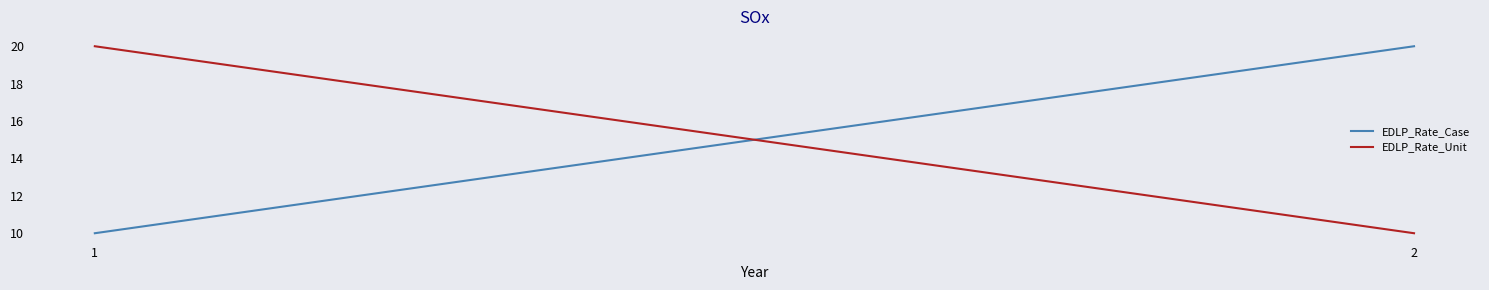

Does the chart display data point markers on the line(s)?

No